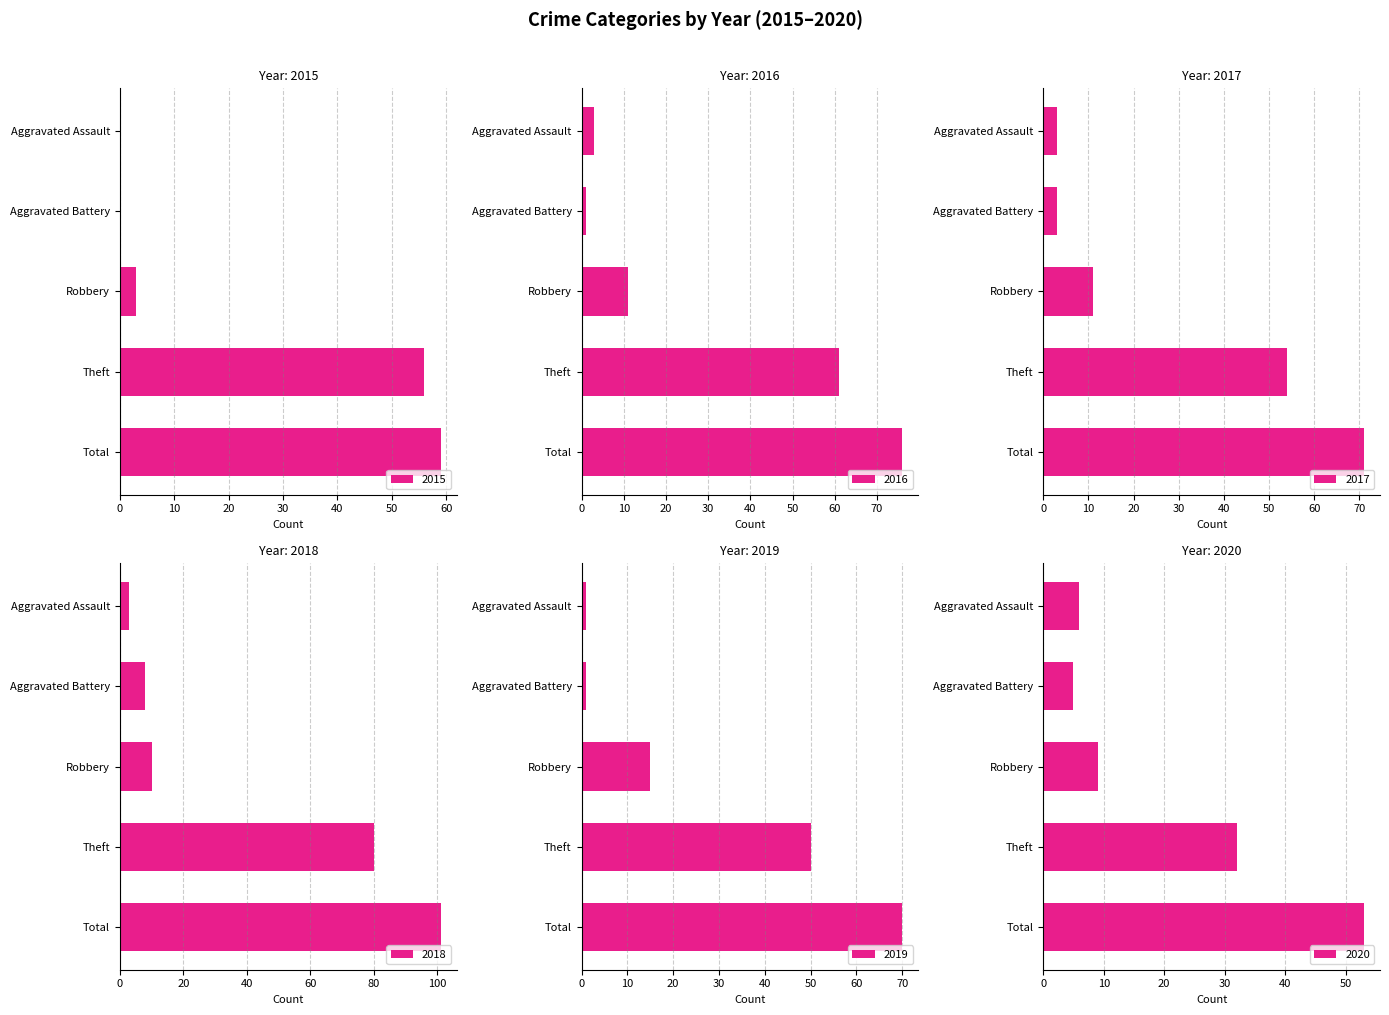

Between Aggravated Assault and Theft, which series saw the biggest shift?

2018